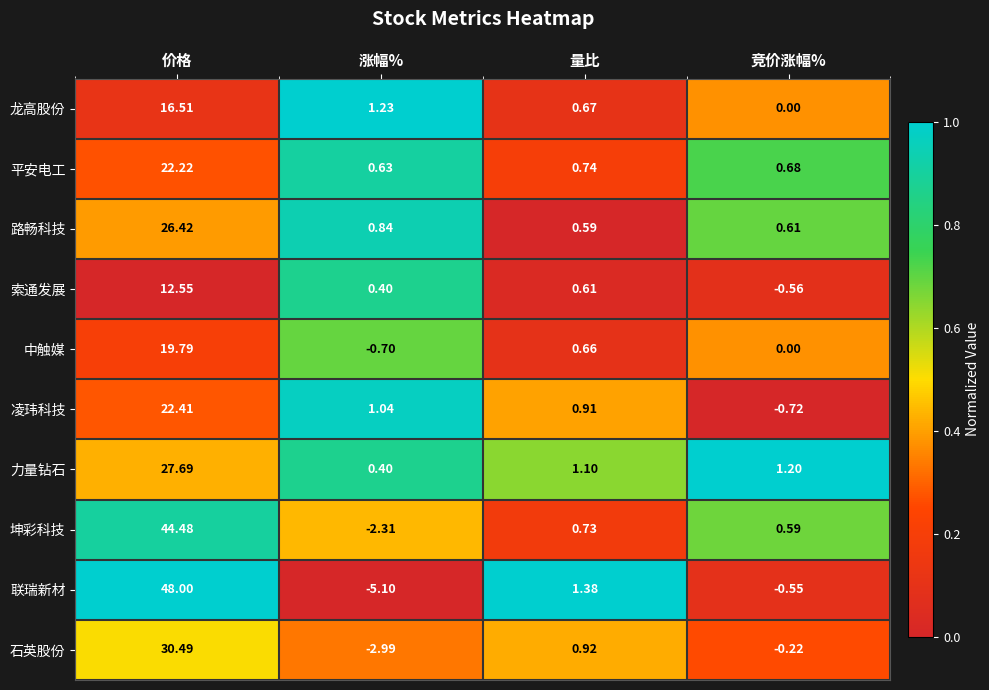

At which label does 龙高股份 reach its peak?

价格